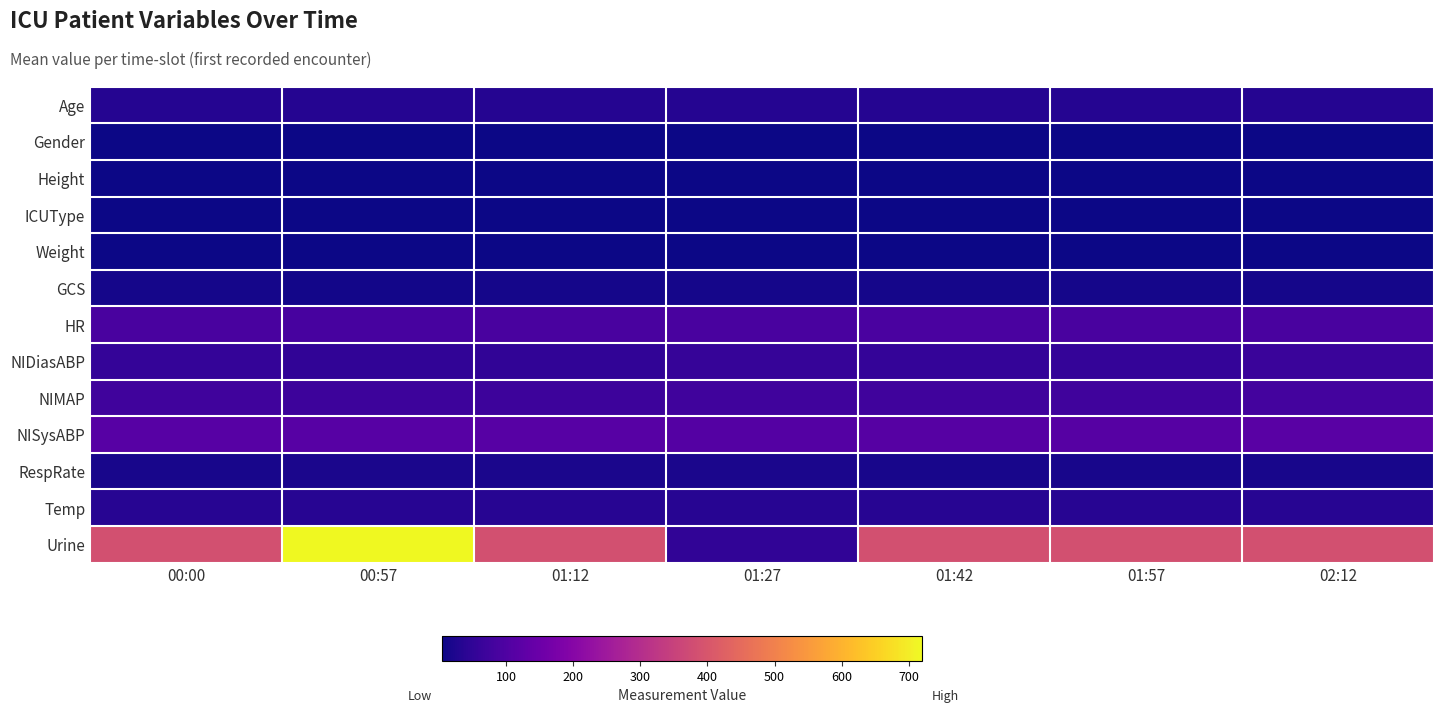

What is the total value across all series at 01:42?

826.2